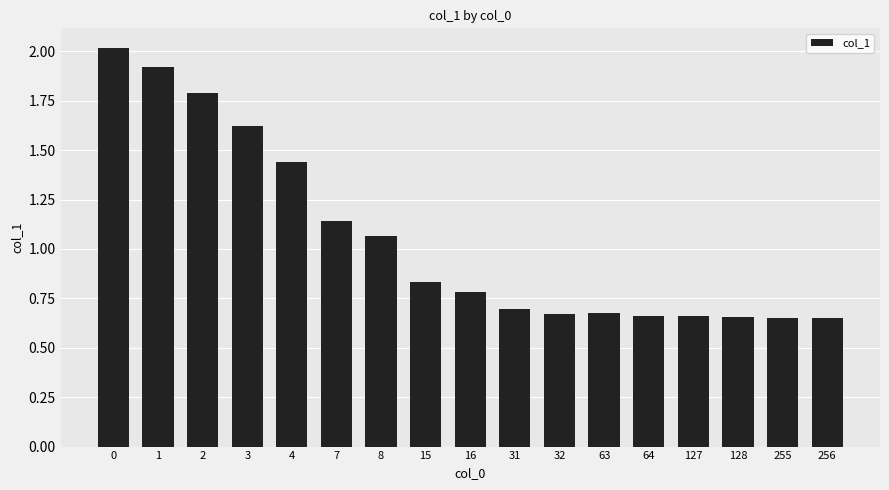

What is the greatest value displayed?

2.0